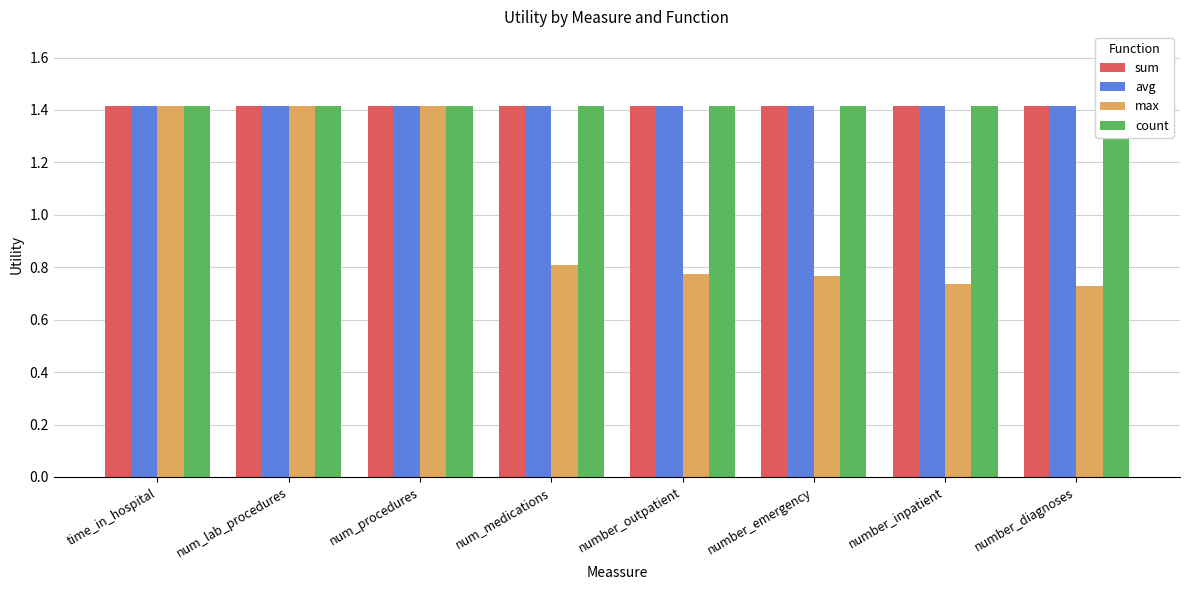

At number_emergency, list the series in order from largest to smallest.

sum, avg, count, max